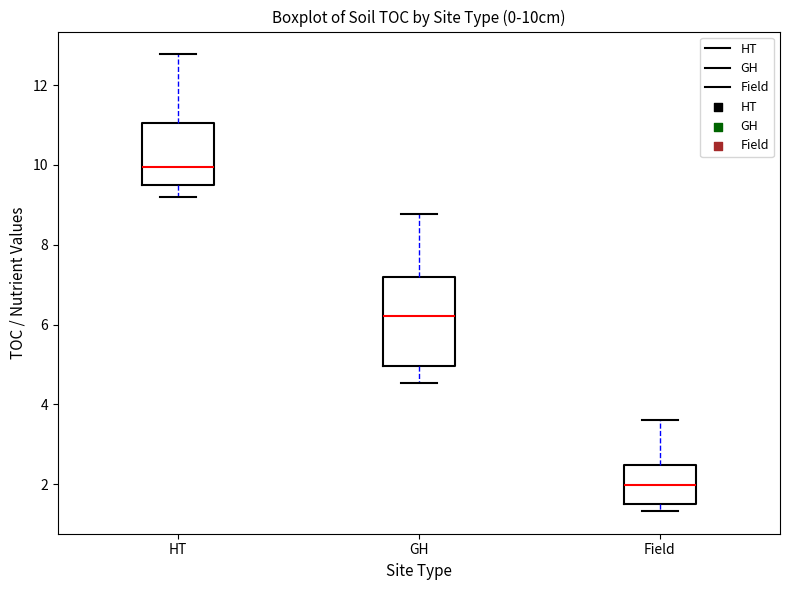

Which box is the tallest, from its lower edge to its upper edge?

GH